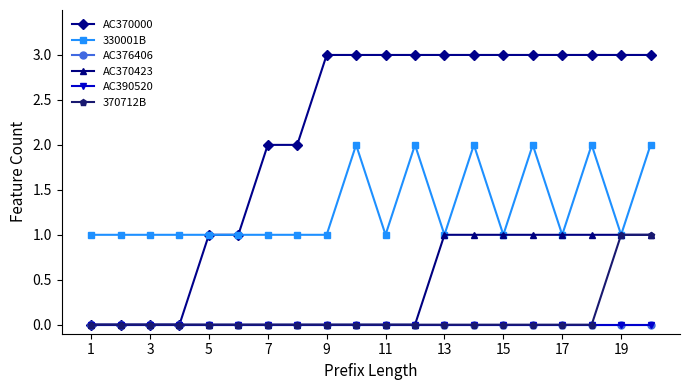

At which label does AC376406 reach its minimum?

1